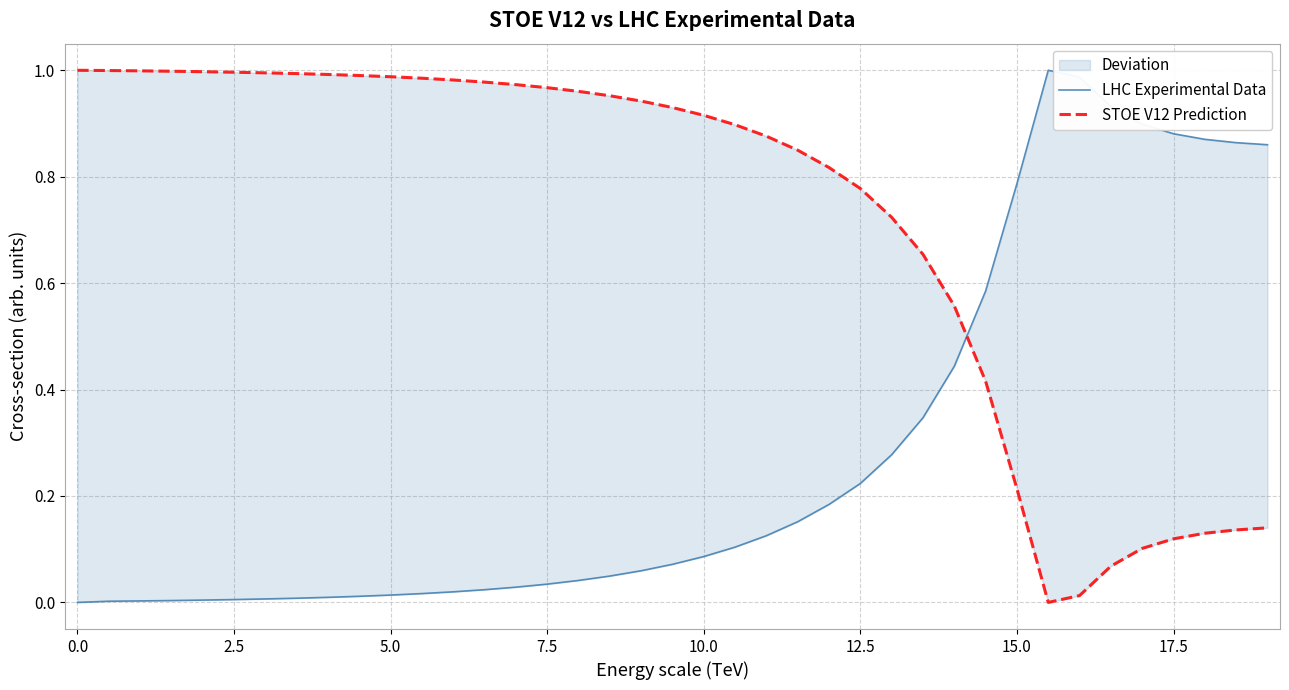

Is the value of LHC Experimental Data at 32 greater than the value of STOE V12 Prediction at 2.5?

No